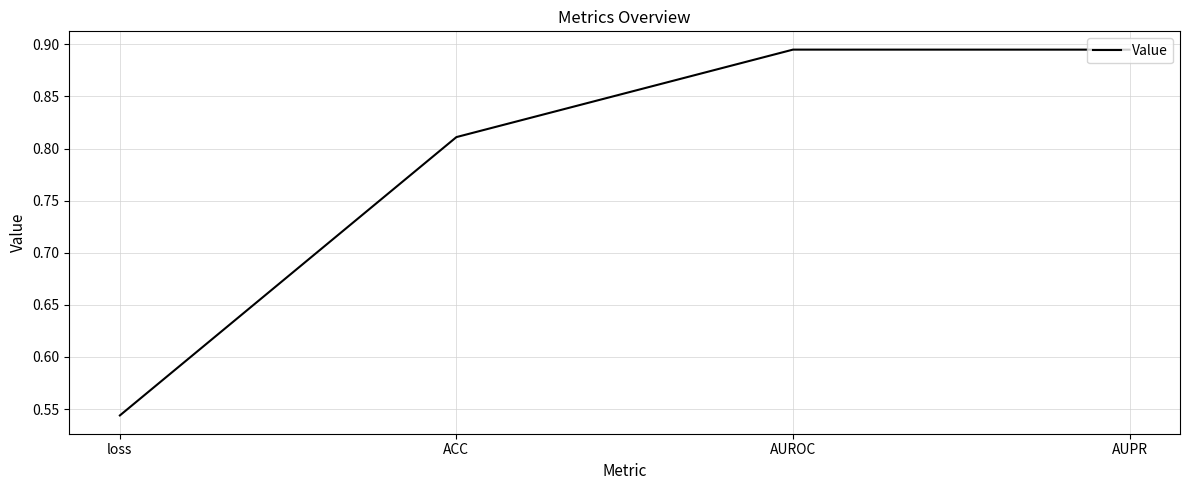

At which label is the value closest to 0?

loss